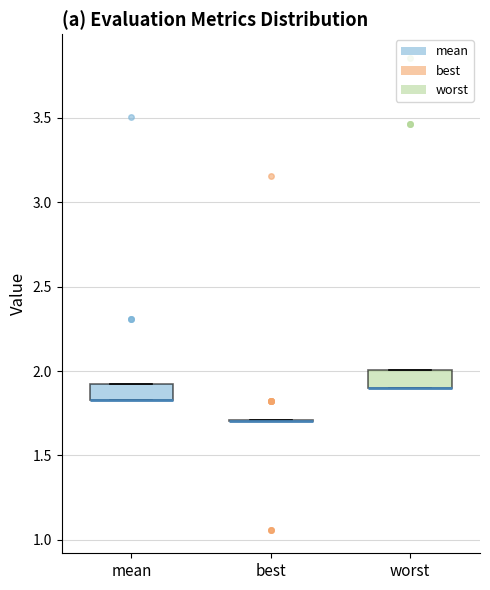

Reading left to right, transcribe this box plot: for each box, give where its median line is, the range the box spans, and where its two whiskers end, as read against the y-axis. The values are not printed on the chart, so give them approximately, as read against the axis.

mean: median 1.85 (drawn on the box's lower edge), box 1.85 to 1.90, whiskers 1.85 to 1.90
best: box collapsed to a line at 1.70, whiskers 1.70 to 1.70
worst: median 1.90 (drawn on the box's lower edge), box 1.90 to 2.00, whiskers 1.90 to 2.00